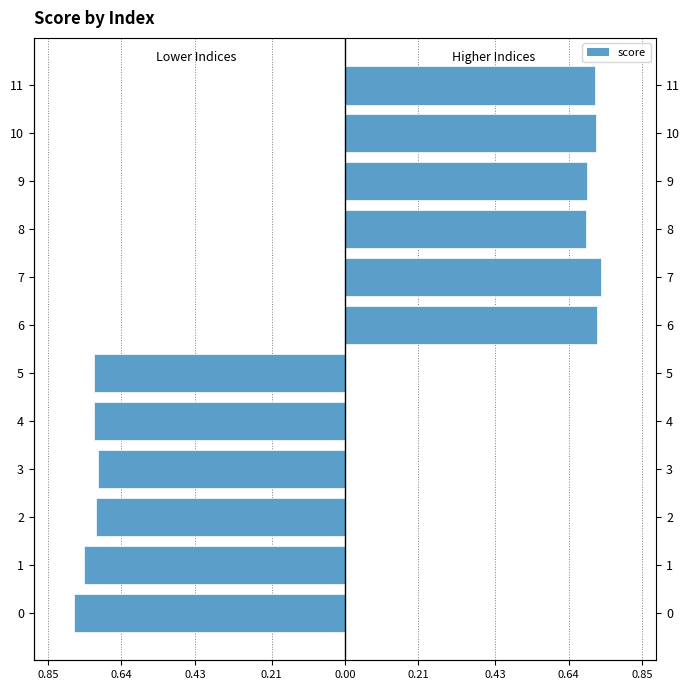

What is the smallest value displayed?

-0.8